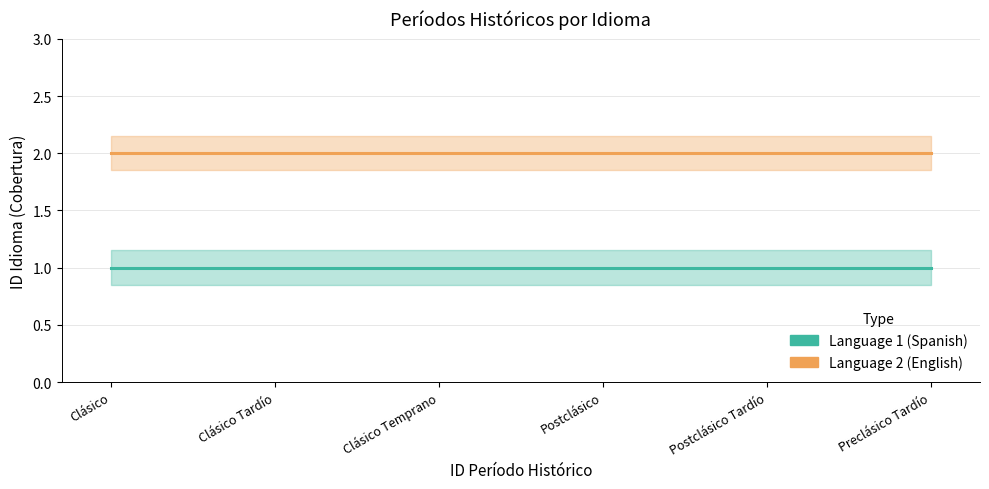

Rank the categories by Language 1 (Spanish) value from highest to lowest.

Clásico, Clásico Tardío, Clásico Temprano, Postclásico, Postclásico Tardío, Preclásico Tardío